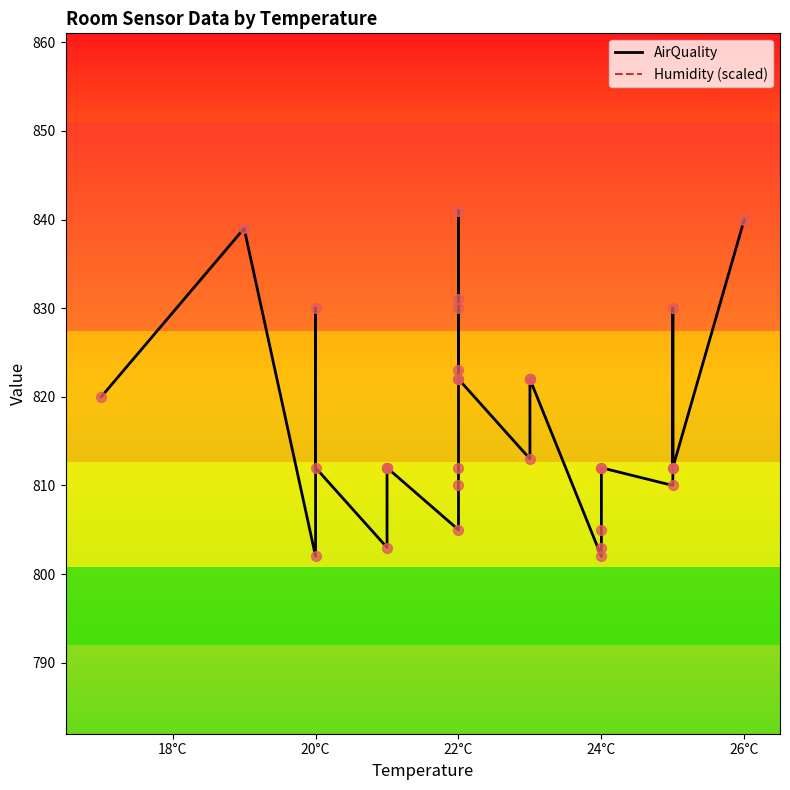

Which series has the largest total across all categories?

Humidity (scaled)